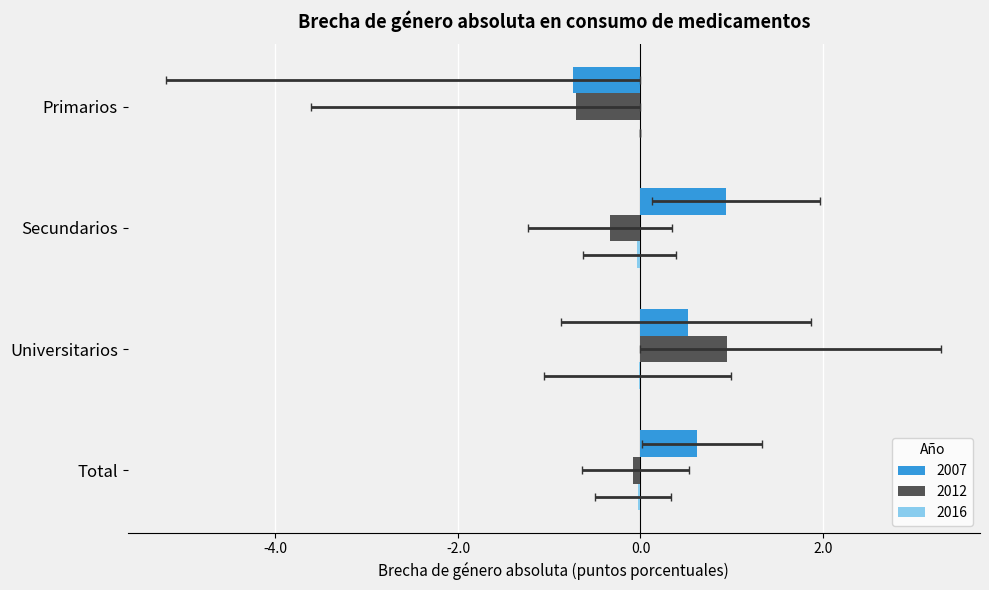

The 2016 series shows -0.0 at Total. True or false?

True